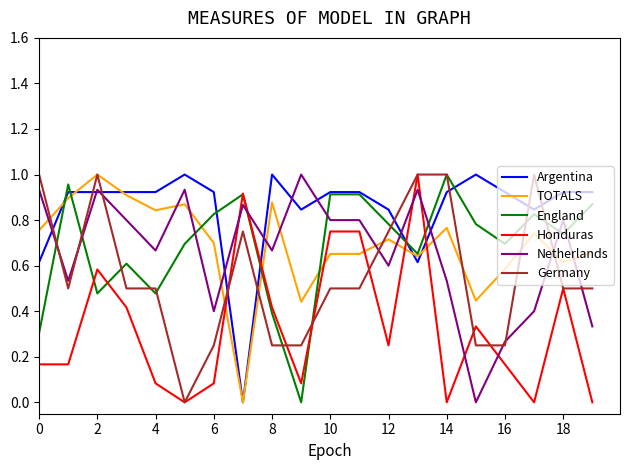

After their last crossing, which series has the higher values: Netherlands or Germany?

Germany